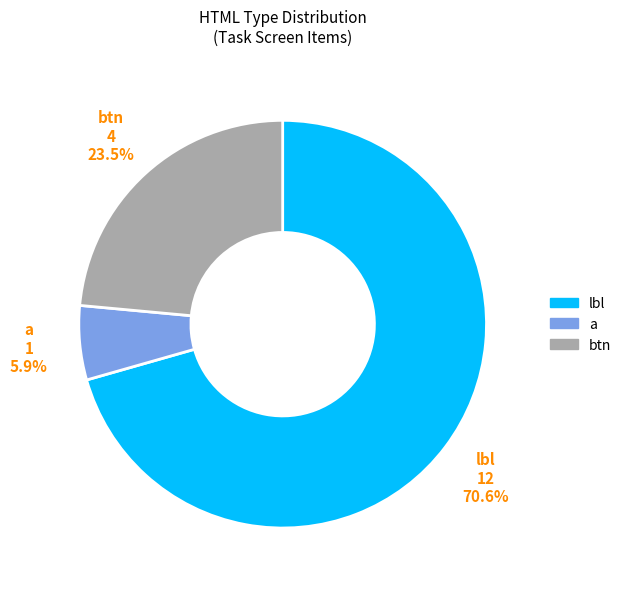

To the nearest percent, what is the difference between the largest and smallest slice percentages?

65%